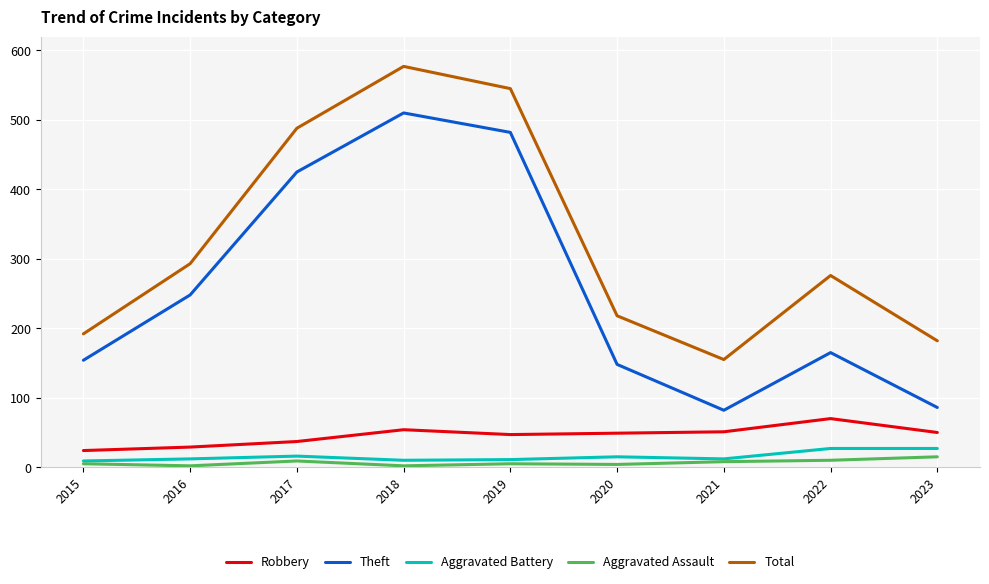

What is the total value across all series at 2023?

360